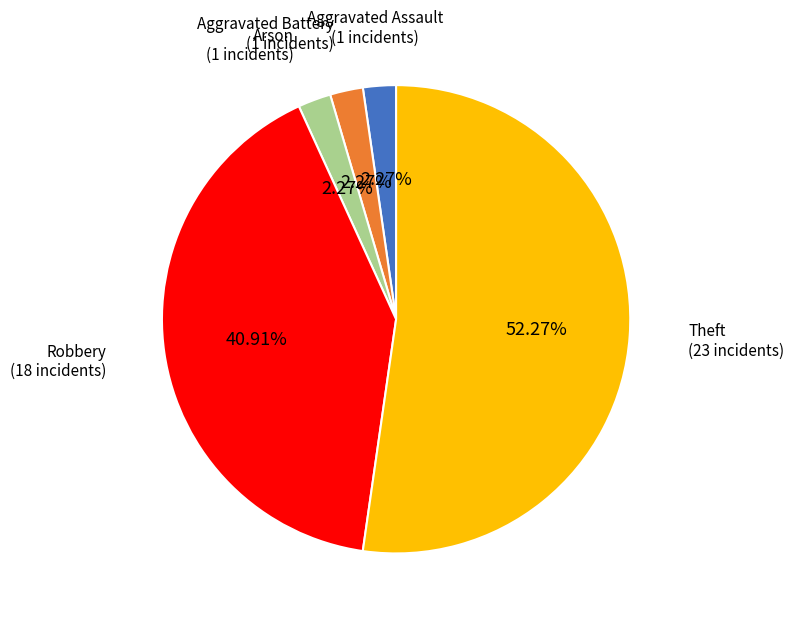

Is there any slice that represents more than half of the pie?

Yes